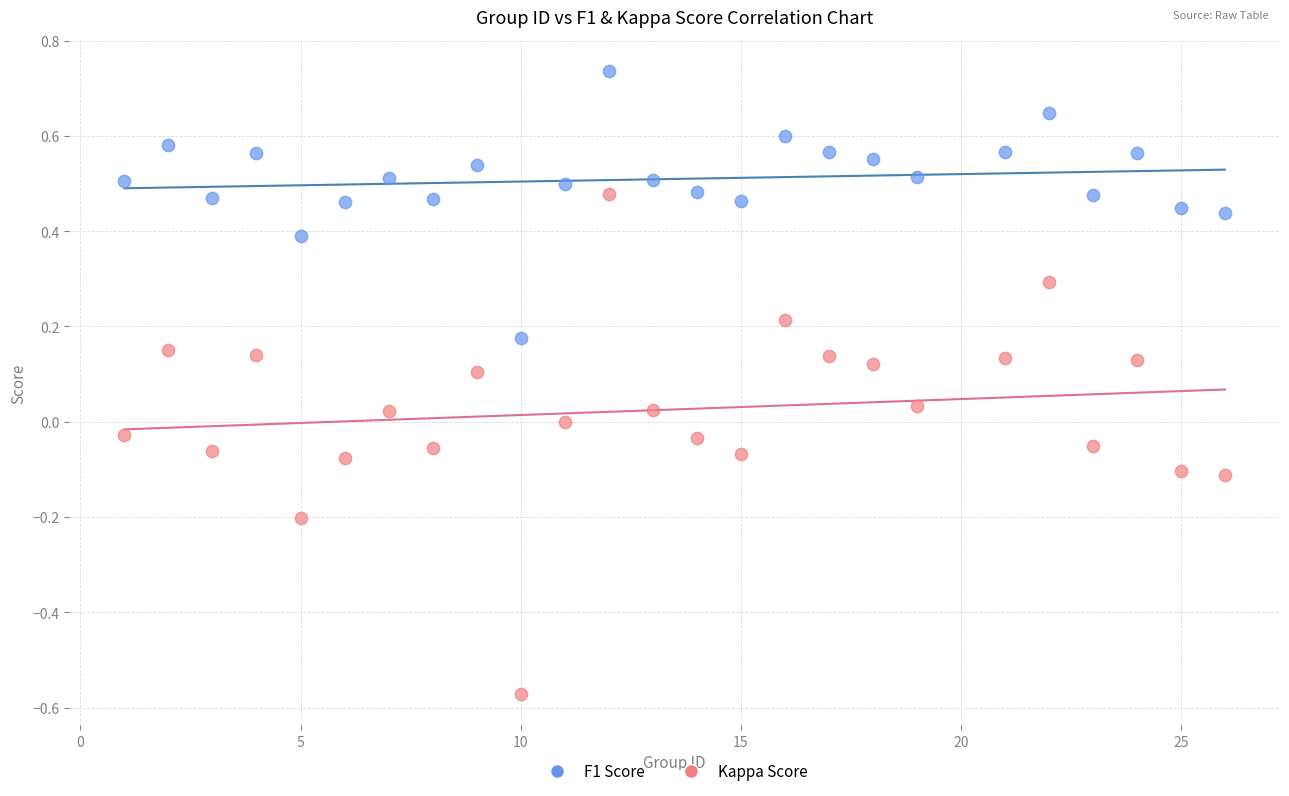

Which series reaches the maximum Y coordinate?

F1 Score